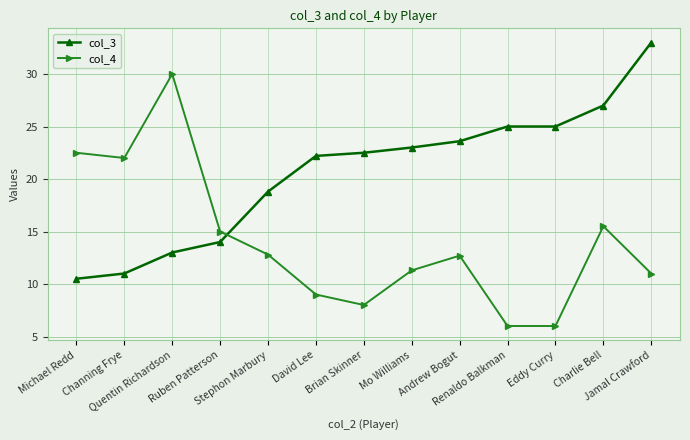

Rank the series by their average value, from highest to lowest.

col_3, col_4